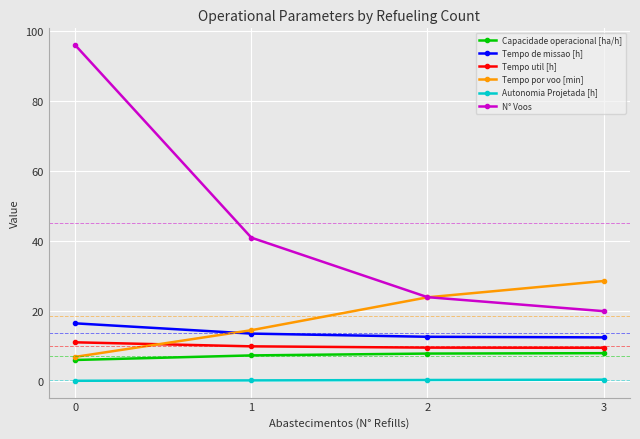

Is the value of N° Voos at 1 greater than the value of Autonomia Projetada [h] at 3?

Yes